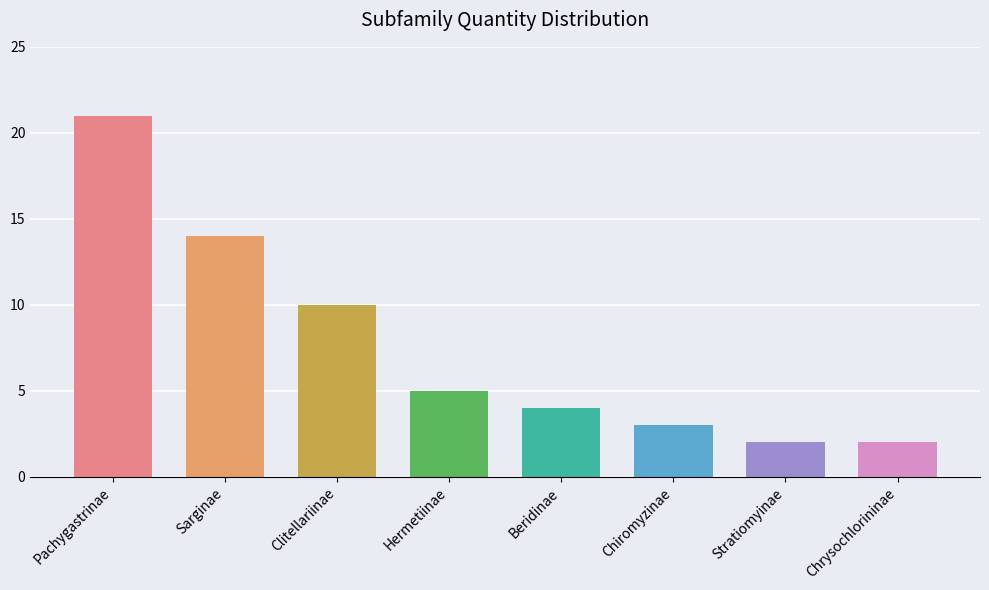

Read the value at Chrysochlorininae.

2